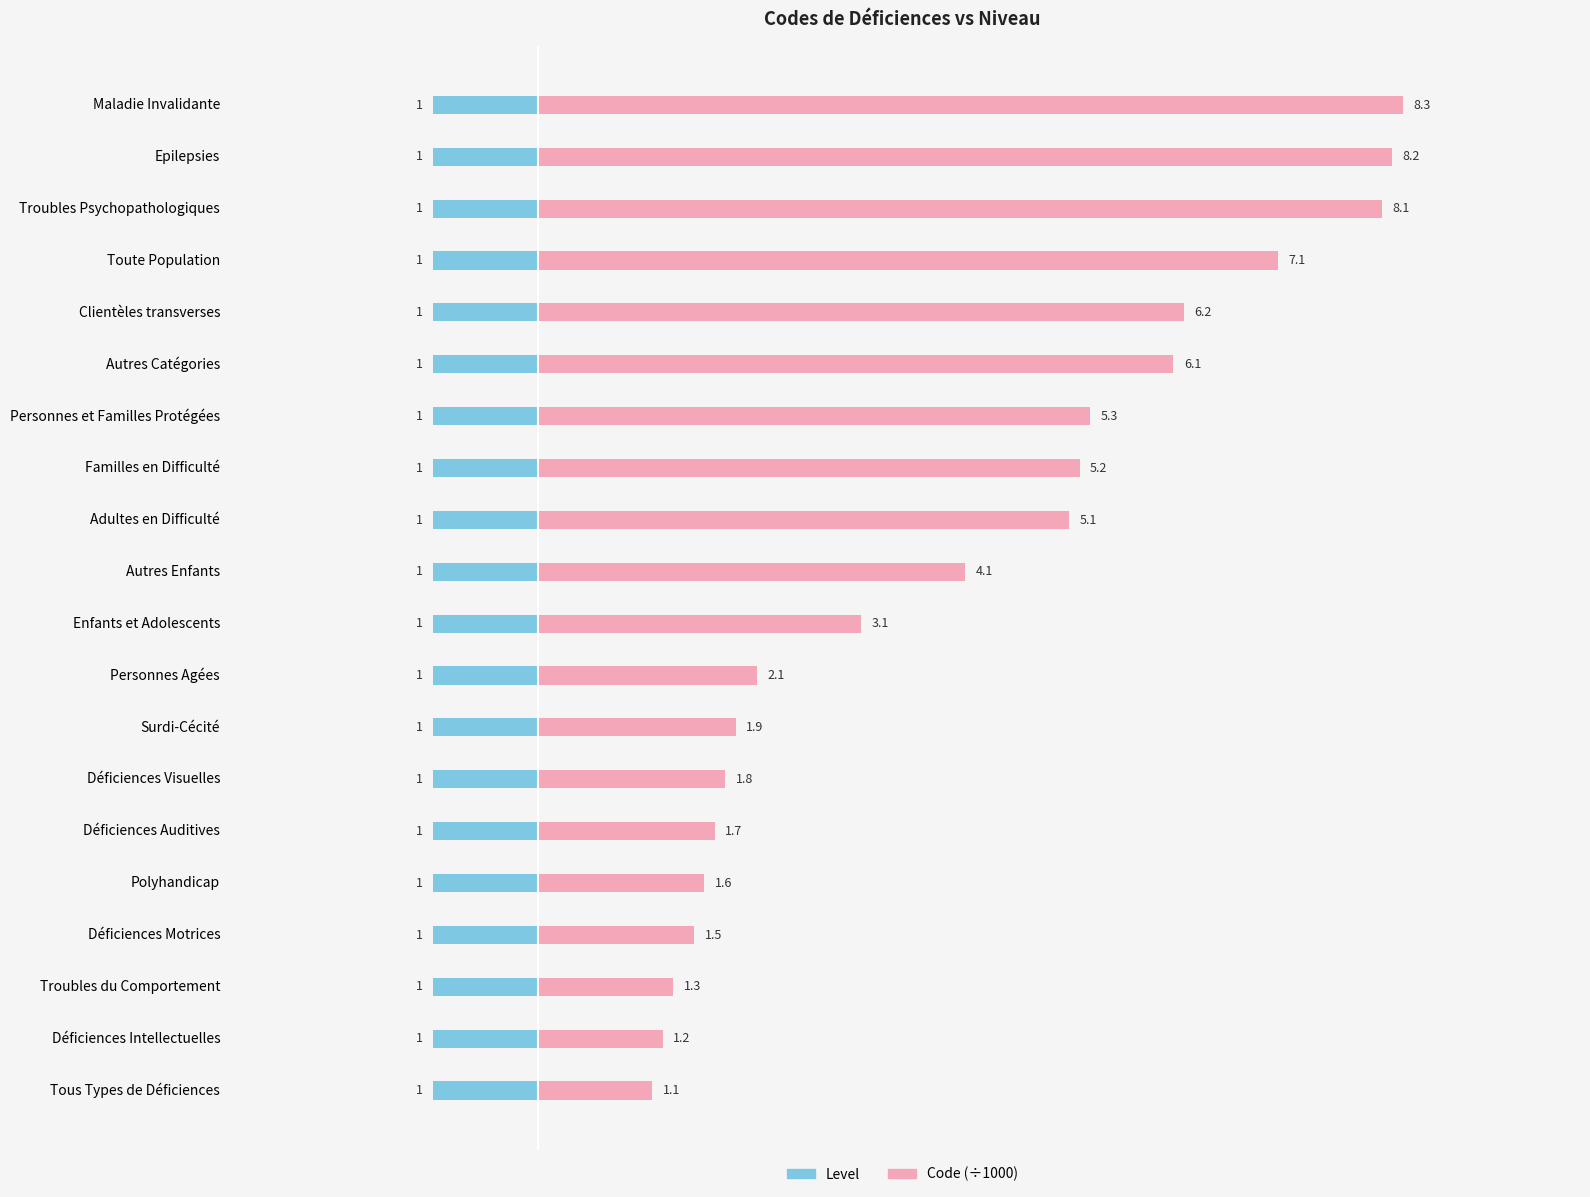

At how many categories does at least one series exceed 7?

4